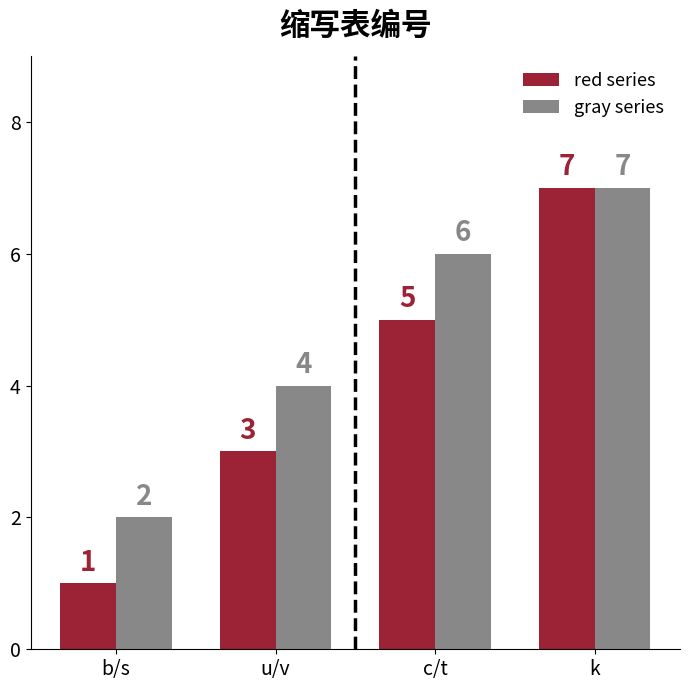

Which series has the largest total across all categories?

gray series